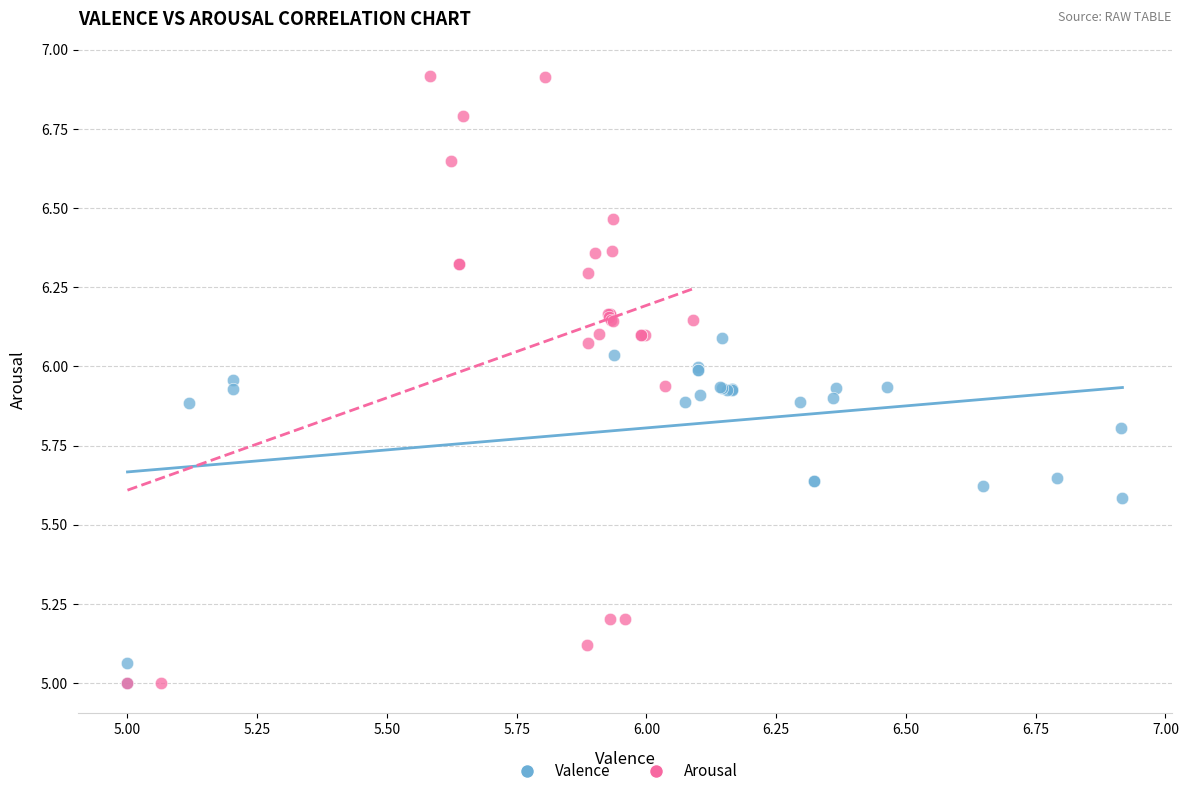

Which series has the largest Y range (max minus min)?

Arousal